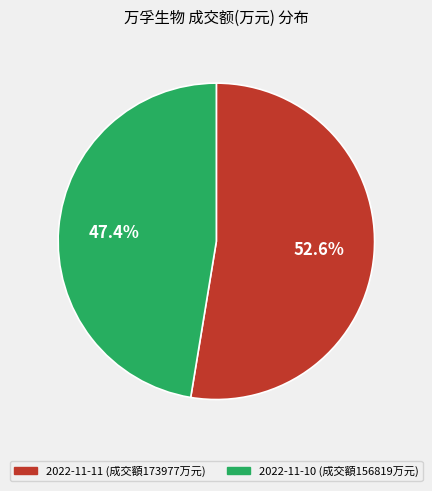

Count the number of slices in the pie.

2